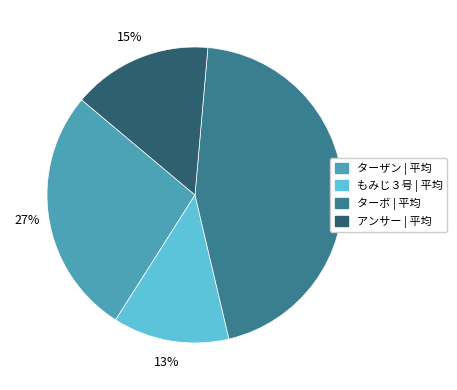

How many segments does this pie chart have?

4